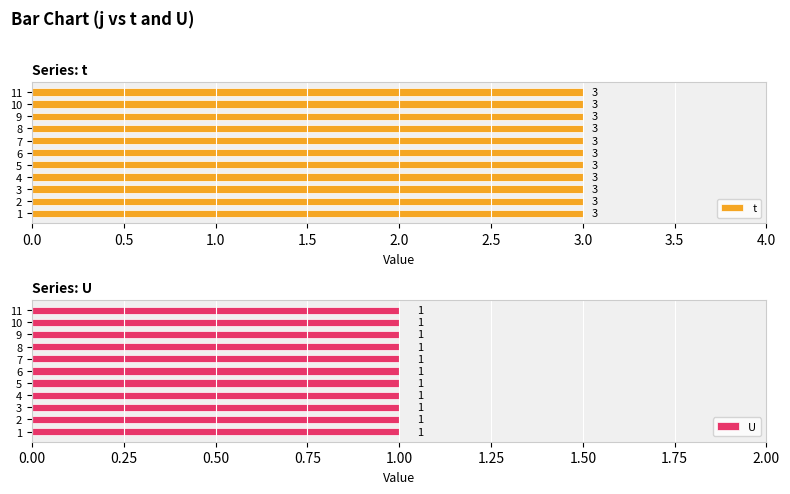

Which series changed the most between 2 and 10?

t